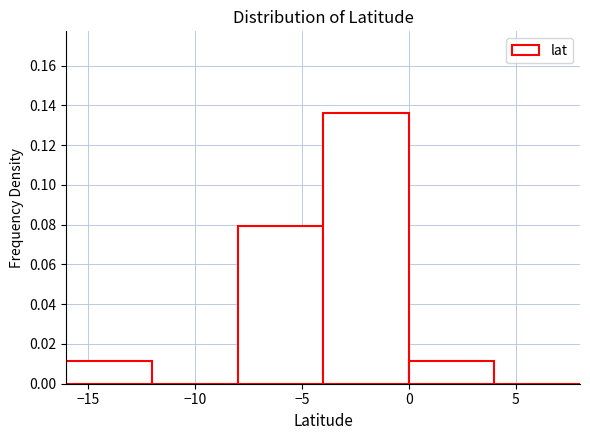

What is the height of the bar covering -4 to 0 on the x-axis? The values are not printed on the chart, so give them approximately, as read against the axis.

0.136